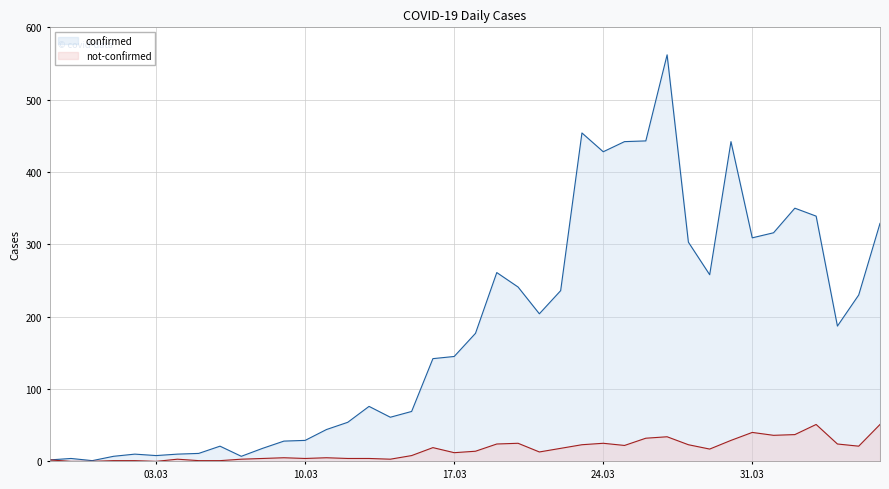

Which category has the highest value across all series?

2020-03-27